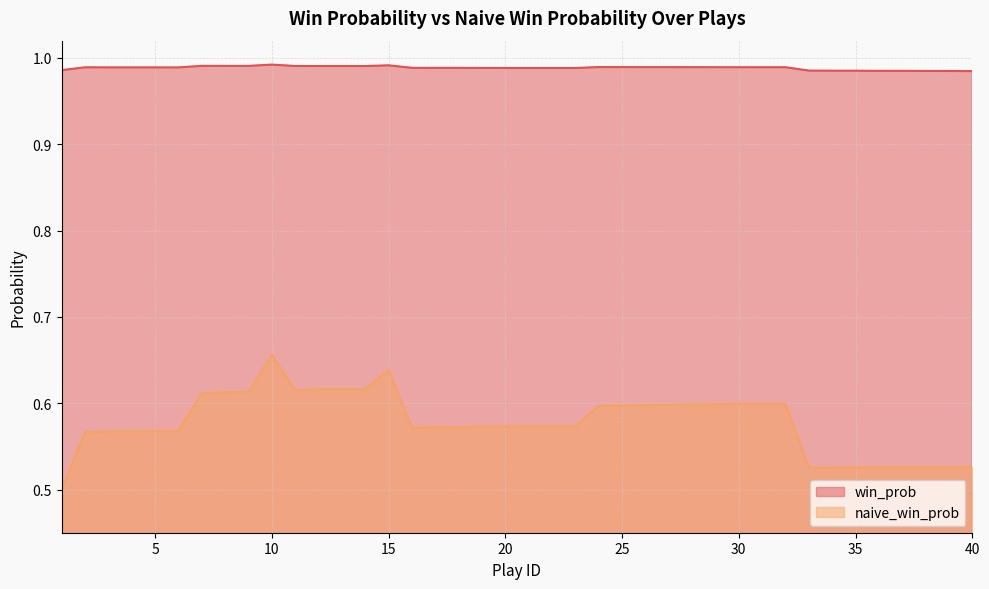

At which category is the sum across all series the highest?

10